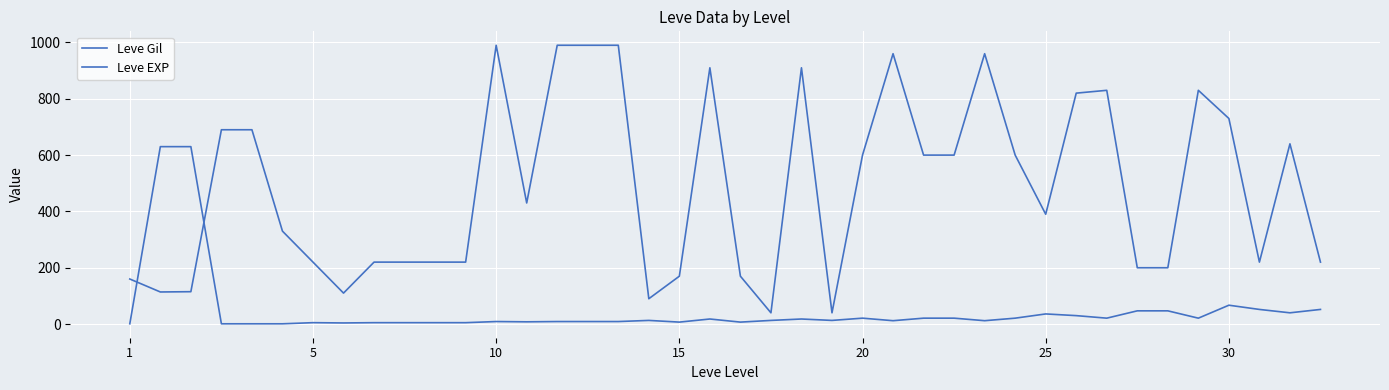

Does the chart have visible grid lines?

Yes